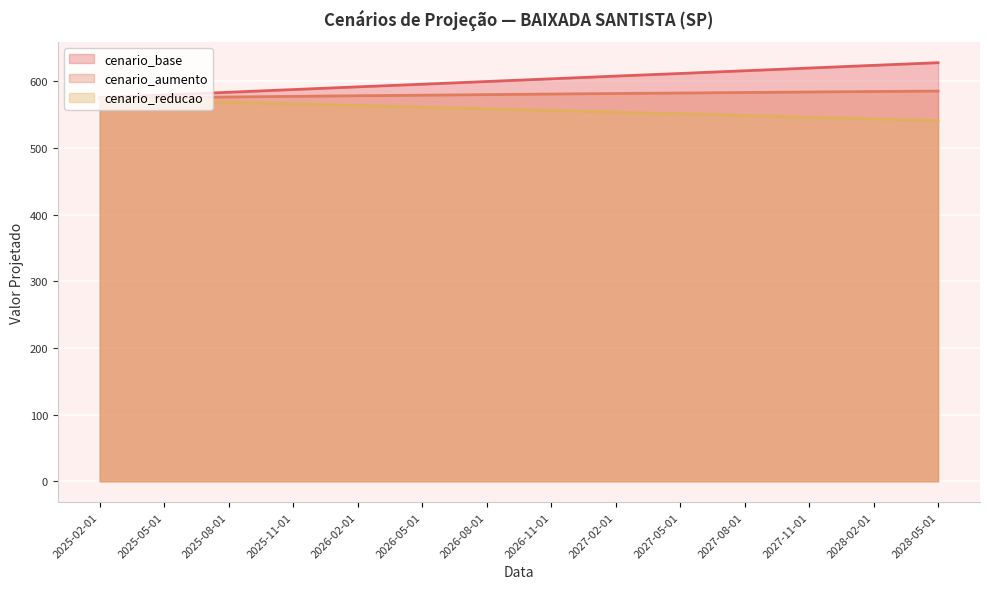

Reading left to right, extract all data points from this chart.

cenario_base: 2025-02-01=575.7	2025-05-01=579.6	2025-08-01=583.7	2025-11-01=587.7	2026-02-01=591.8	2026-05-01=595.7	2026-08-01=599.8	2026-11-01=603.9	2027-02-01=607.9	2027-05-01=611.8	2027-08-01=615.9	2027-11-01=620.0	2028-02-01=624.0	2028-05-01=628.0
cenario_aumento: 2025-02-01=574.6	2025-05-01=575.5	2025-08-01=576.5	2025-11-01=577.5	2026-02-01=578.4	2026-05-01=579.2	2026-08-01=580.1	2026-11-01=581.0	2027-02-01=581.8	2027-05-01=582.5	2027-08-01=583.3	2027-11-01=584.0	2028-02-01=584.8	2028-05-01=585.4
cenario_reducao: 2025-02-01=573.5	2025-05-01=571.0	2025-08-01=568.7	2025-11-01=566.3	2026-02-01=563.9	2026-05-01=561.3	2026-08-01=558.9	2026-11-01=556.4	2027-02-01=553.9	2027-05-01=551.3	2027-08-01=548.8	2027-11-01=546.3	2028-02-01=543.8	2028-05-01=541.2